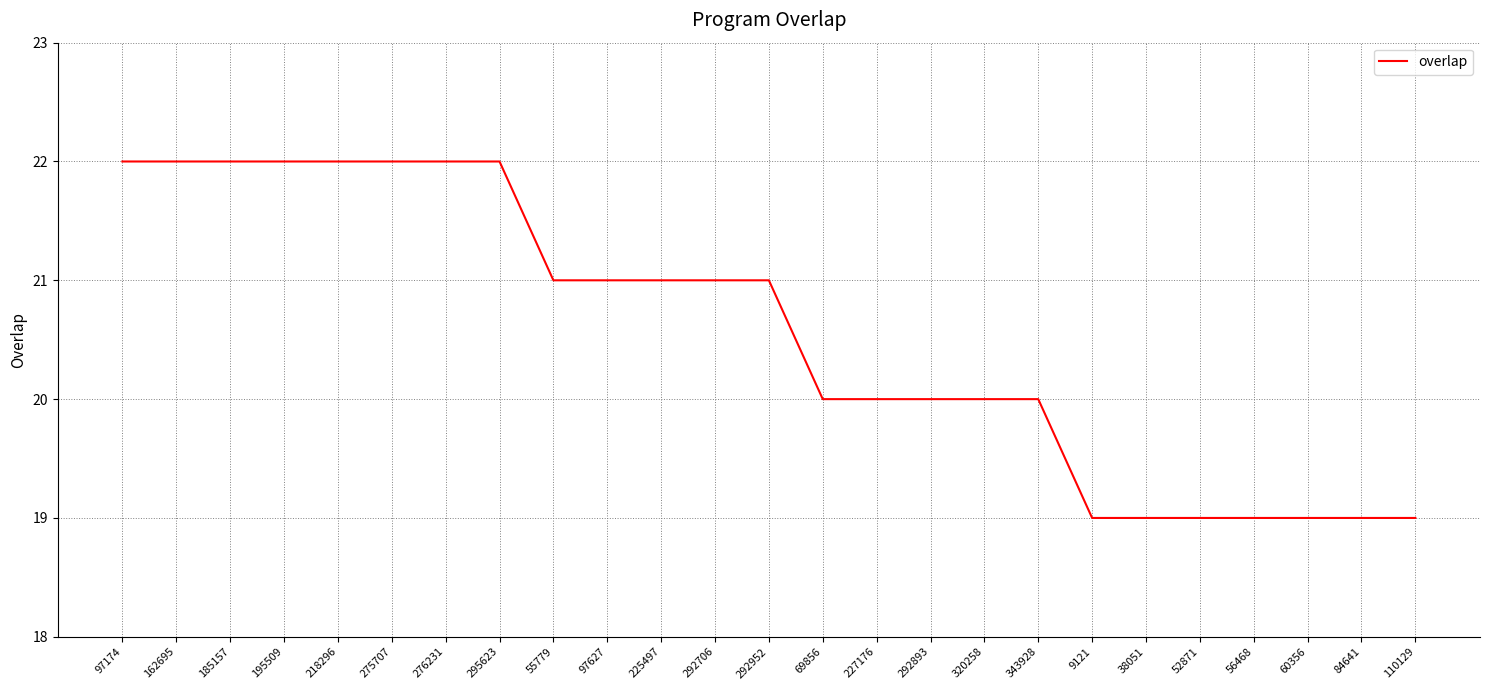

What value does the data have at 225497?

21